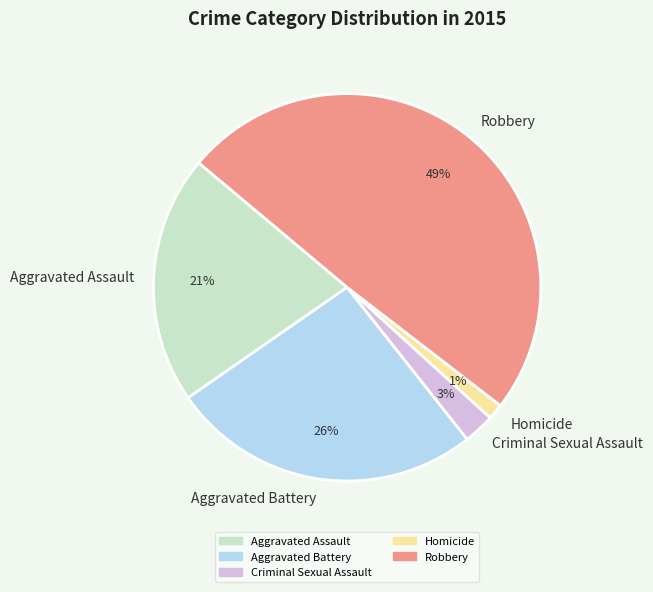

To the nearest percent, what is the difference between the largest and smallest slice percentages?

48%